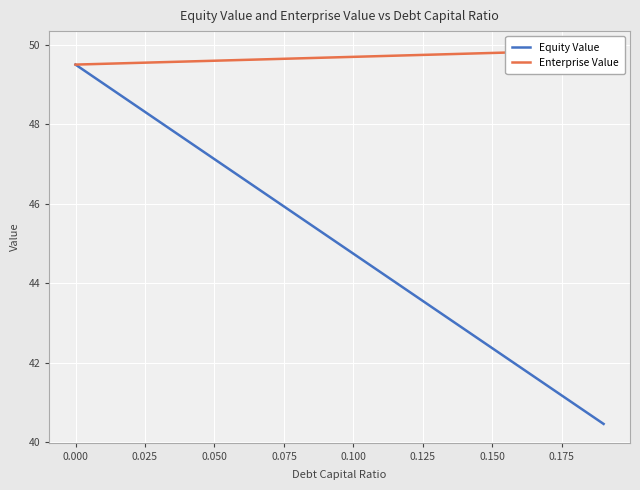

True or false: Enterprise Value has more than 1 interior local peaks.

False